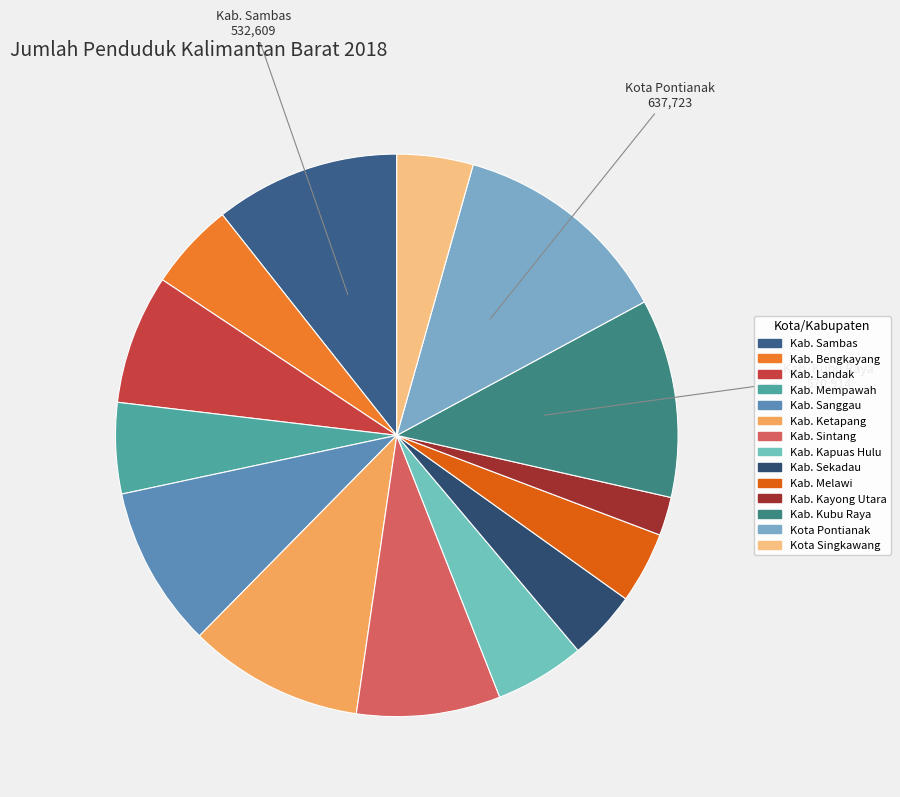

Is there any slice that represents more than half of the pie?

No